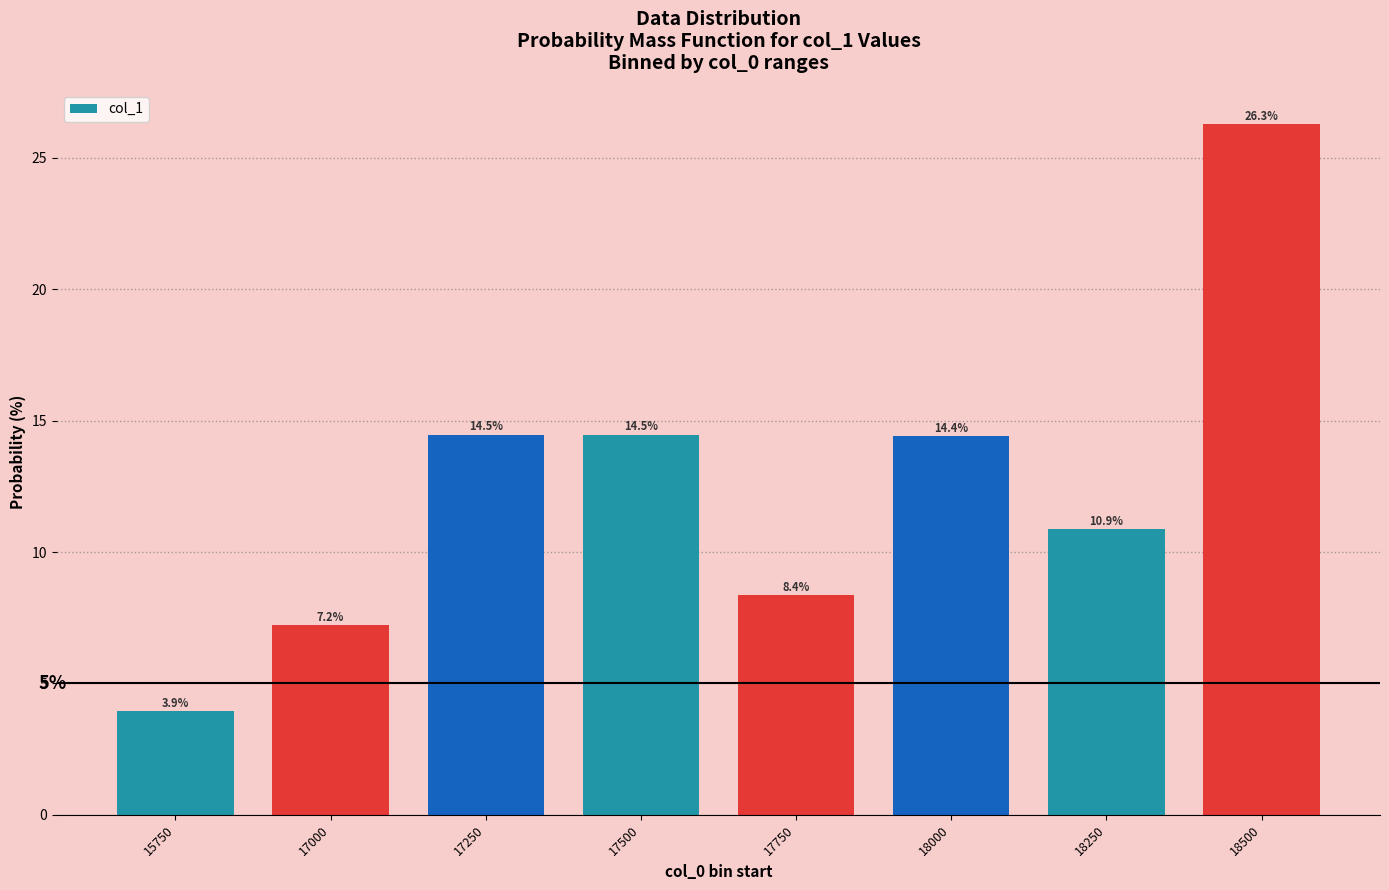

What is the average value?

12.5